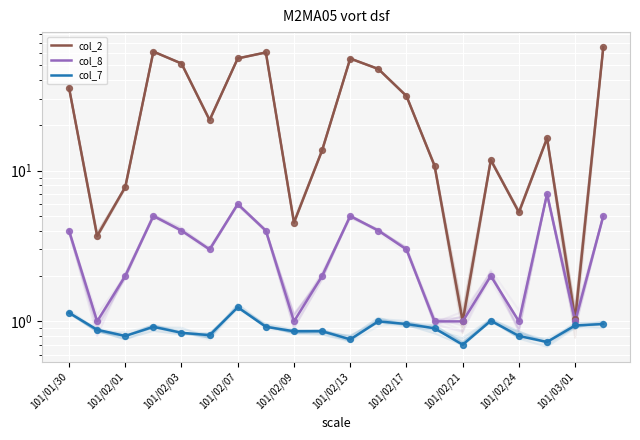

Is the value of col_8 at 101/03/01 greater than the value of col_7 at 11?

Yes